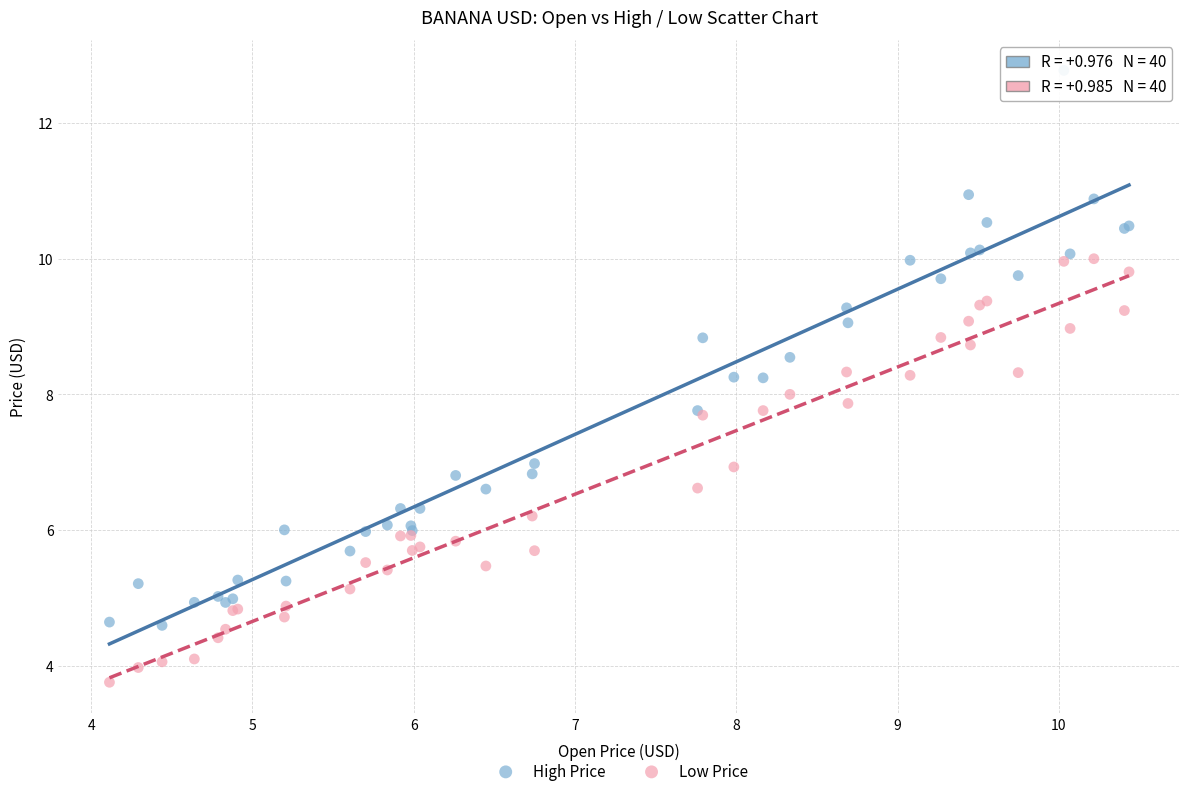

Which series reaches the minimum Y coordinate?

Low Price